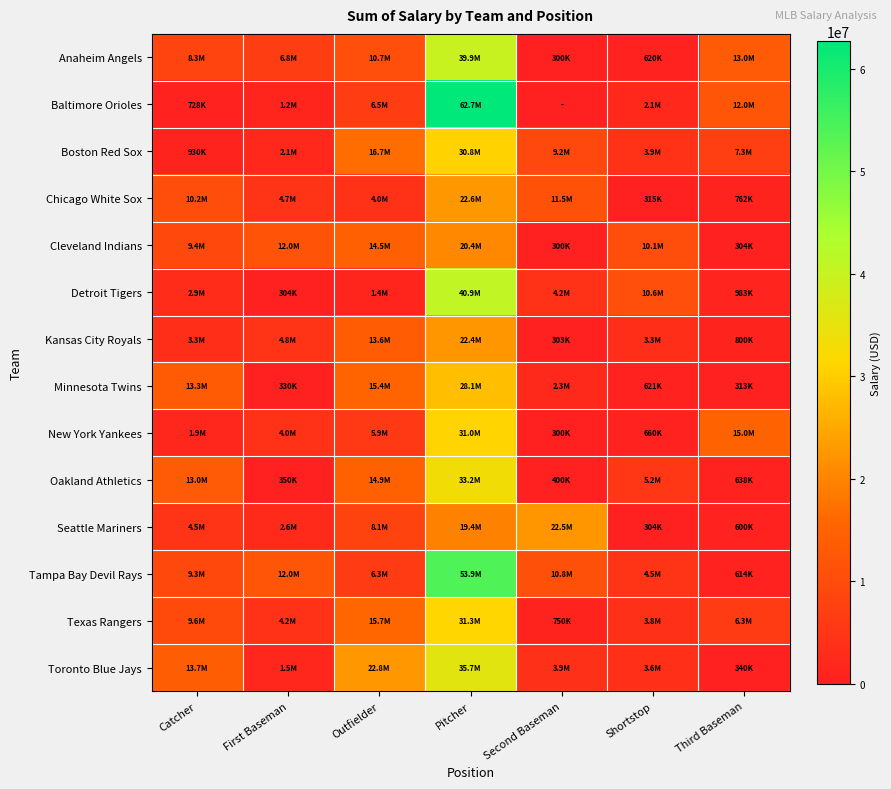

At which category is the sum across all series the highest?

Pitcher